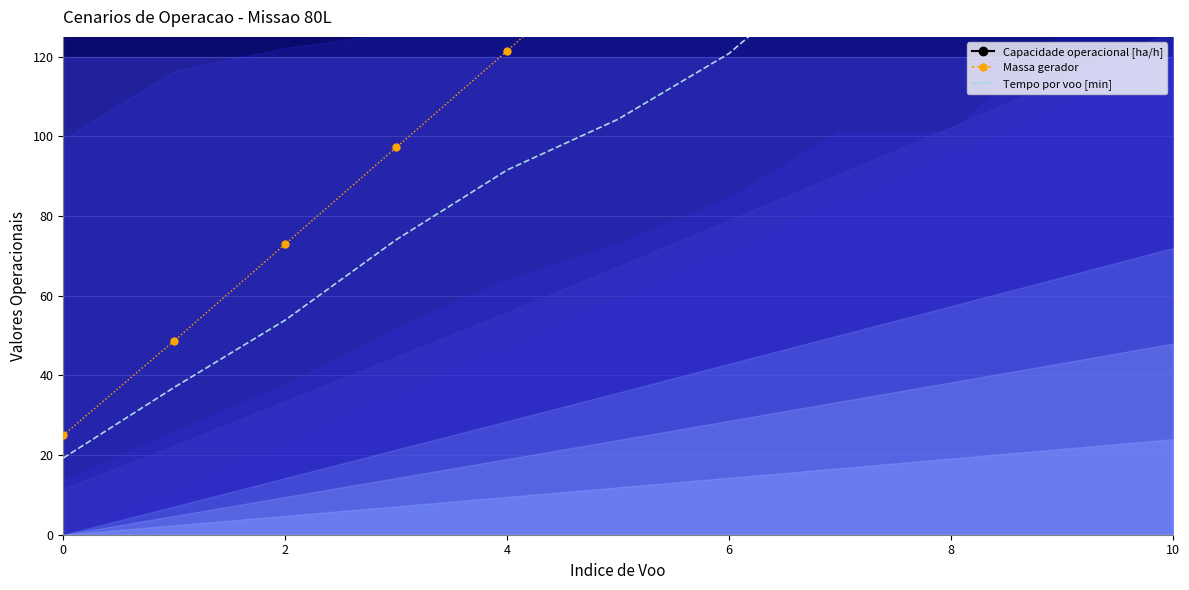

Is it true that Tempo por voo [min] equals 180.0 at 9?

True